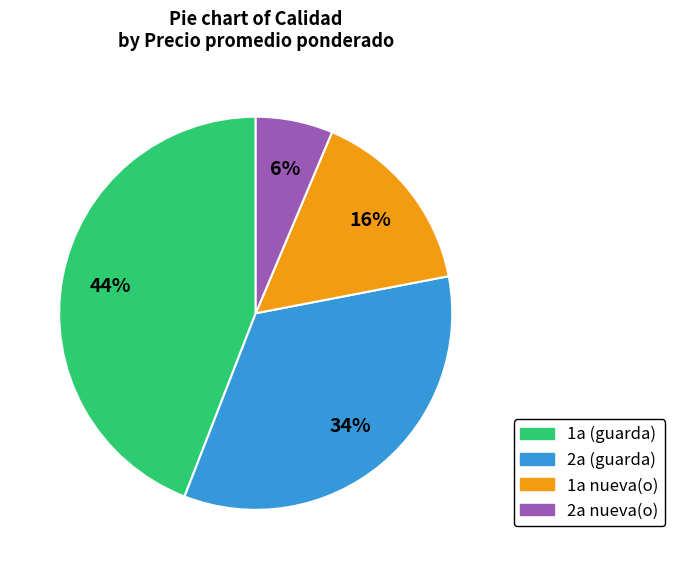

Rank the categories by value from lowest to highest.

2a nueva(o), 1a nueva(o), 2a (guarda), 1a (guarda)